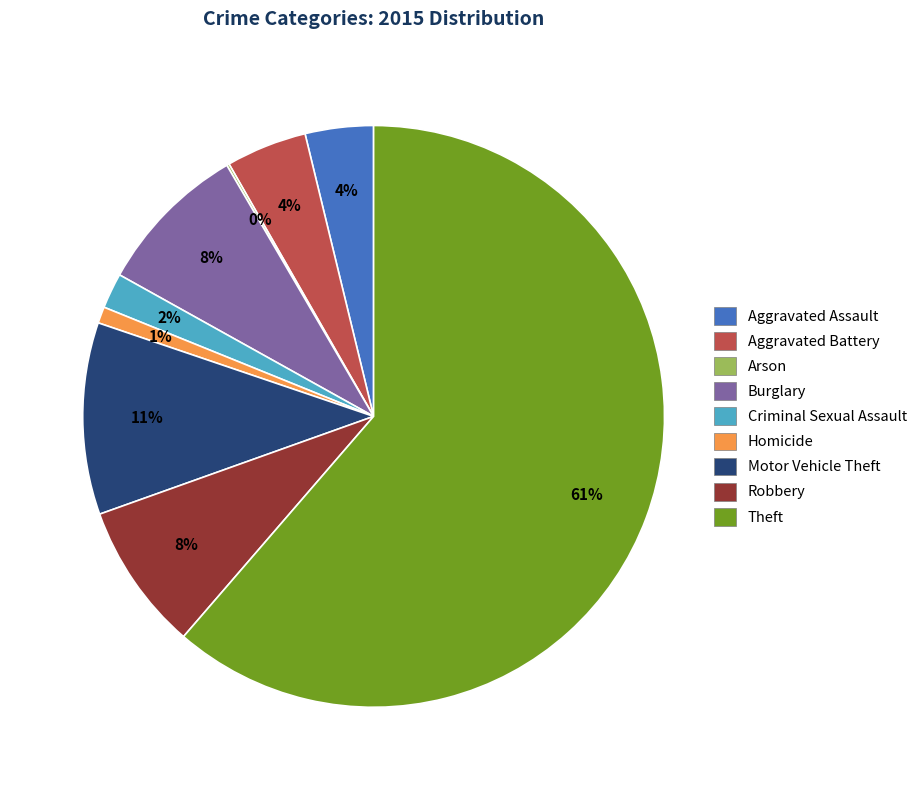

What is the largest slice in the pie chart?

Theft